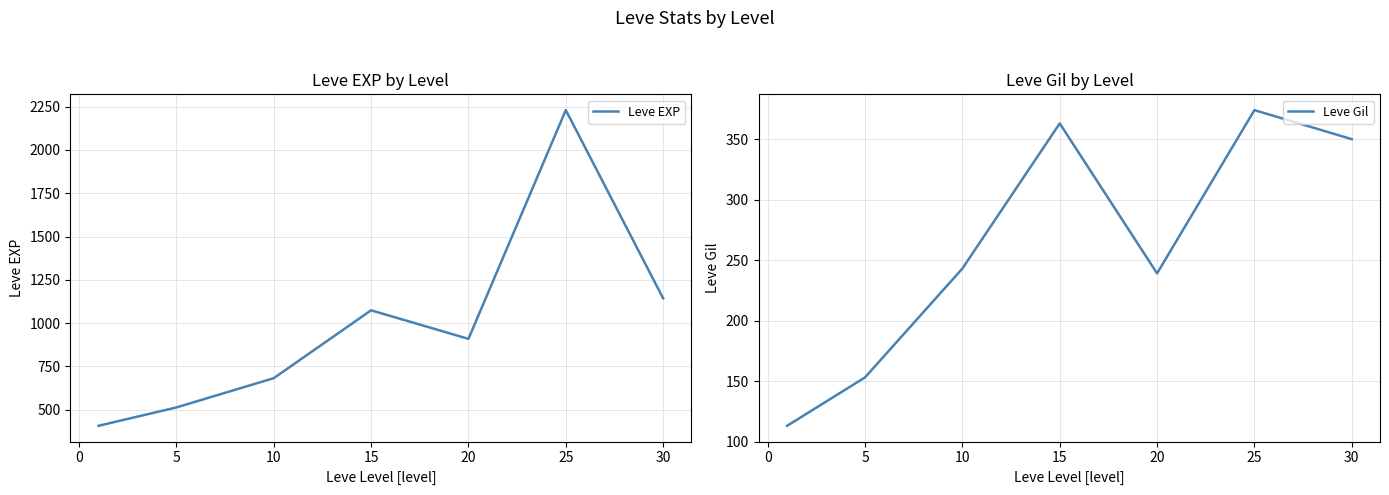

Reading left to right, transcribe all the data shown in this chart.

Leve EXP: 407	513	682	1074	909	2230	1143
Leve Gil: 113	153	243	363	239	374	350